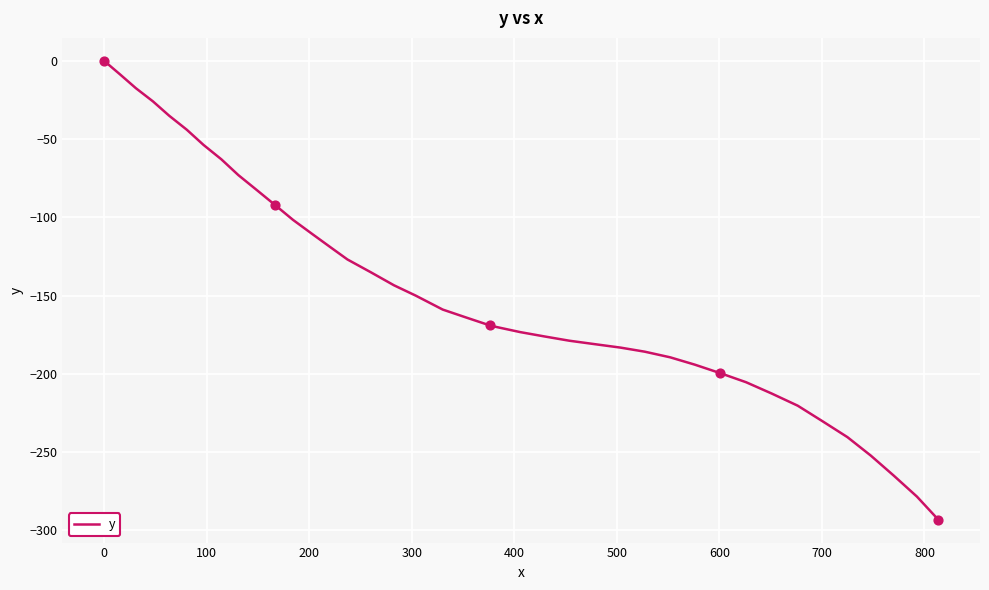

What is the difference between the maximum and minimum values?

293.1